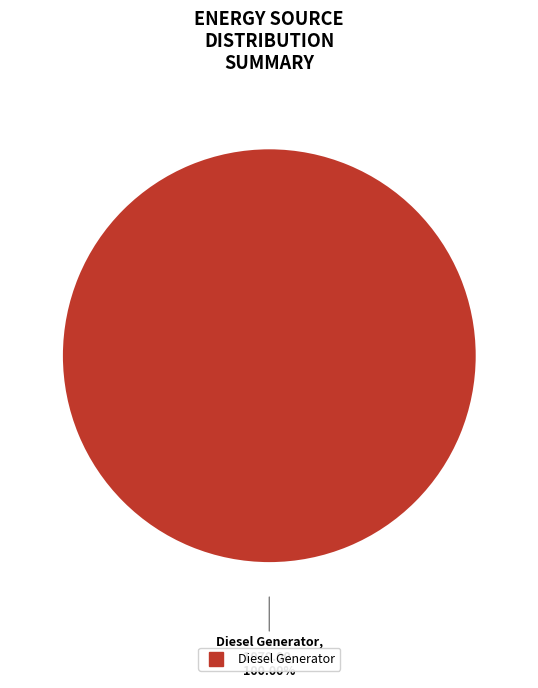

Is there any slice that represents more than half of the pie?

Yes